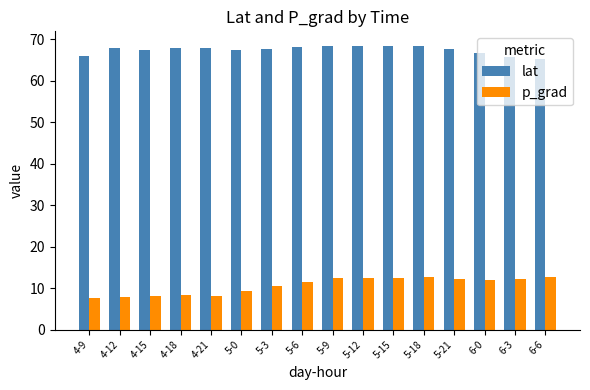

What is the difference between the second highest and second lowest values in the p_grad series?

4.8